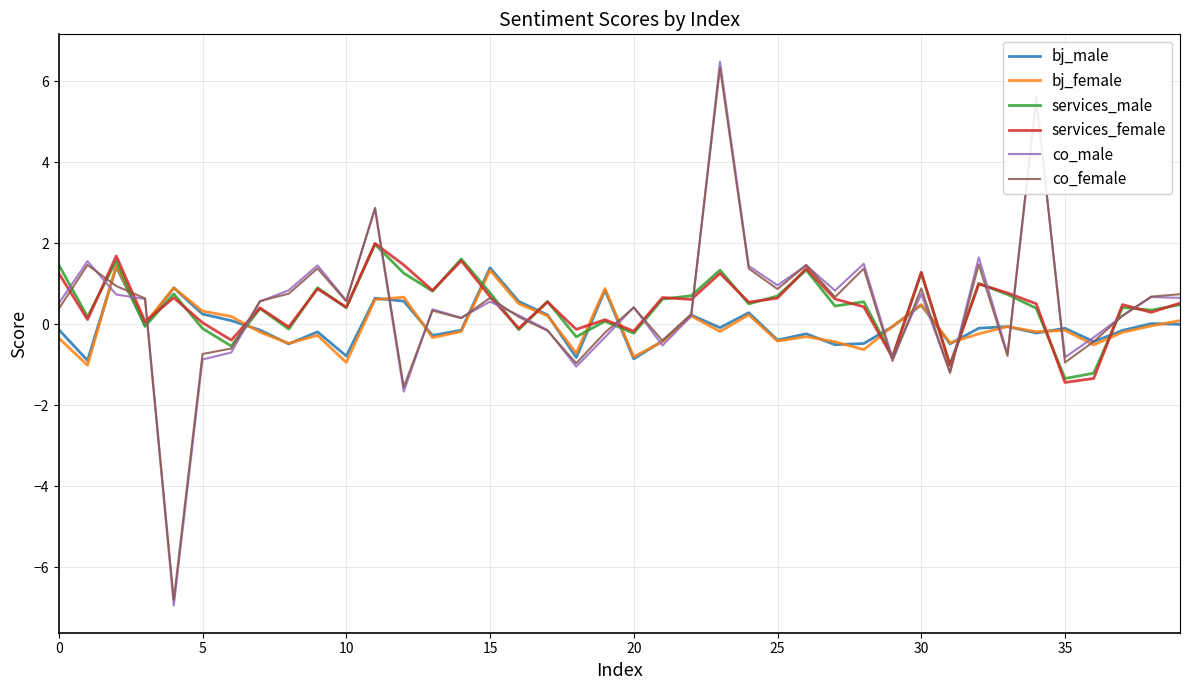

In bj_female, how many points are higher than both neighbors (excluding endpoints)?

12